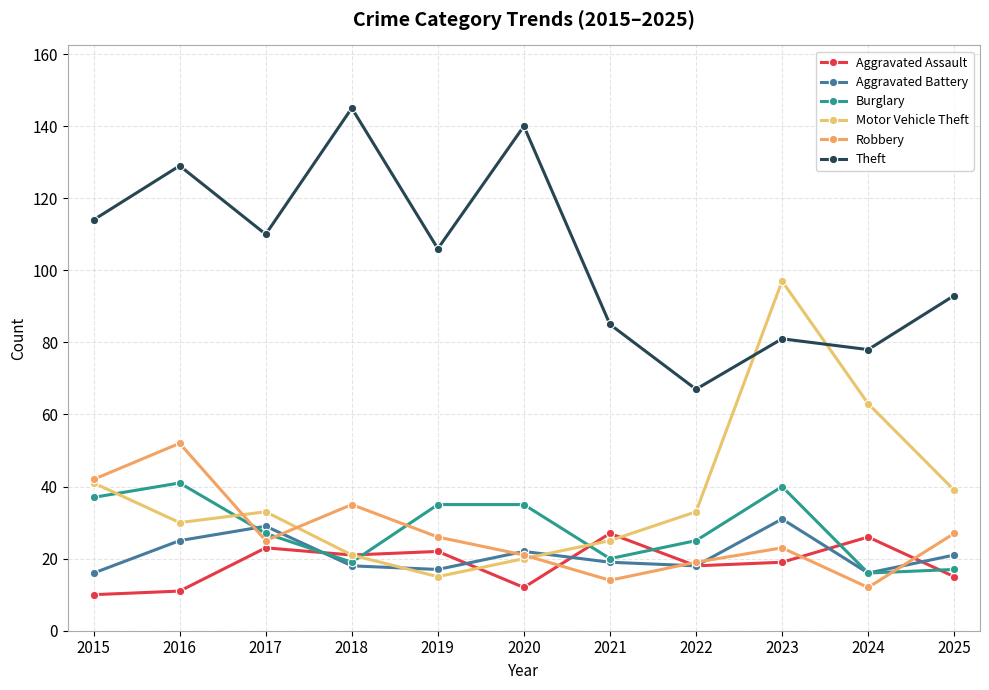

At which category is the sum across all series the highest?

2023